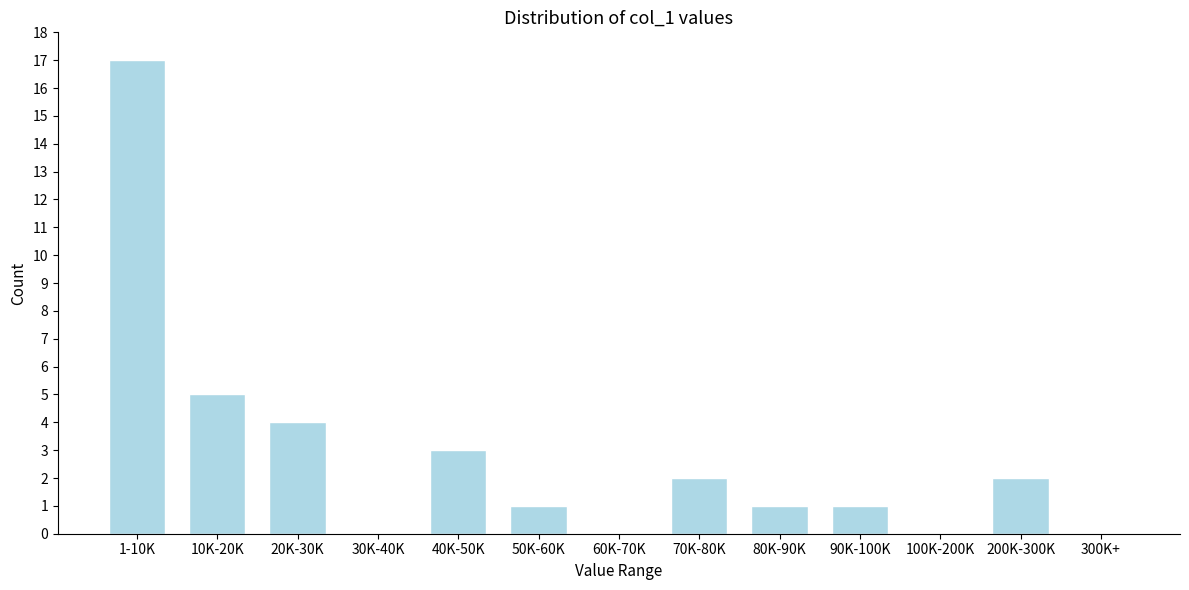

Reading left to right, what are all the values shown in this chart?

1-10K=17	10K-20K=5	20K-30K=4	30K-40K=0	40K-50K=3	50K-60K=1	60K-70K=0	70K-80K=2	80K-90K=1	90K-100K=1	100K-200K=0	200K-300K=2	300K+=0